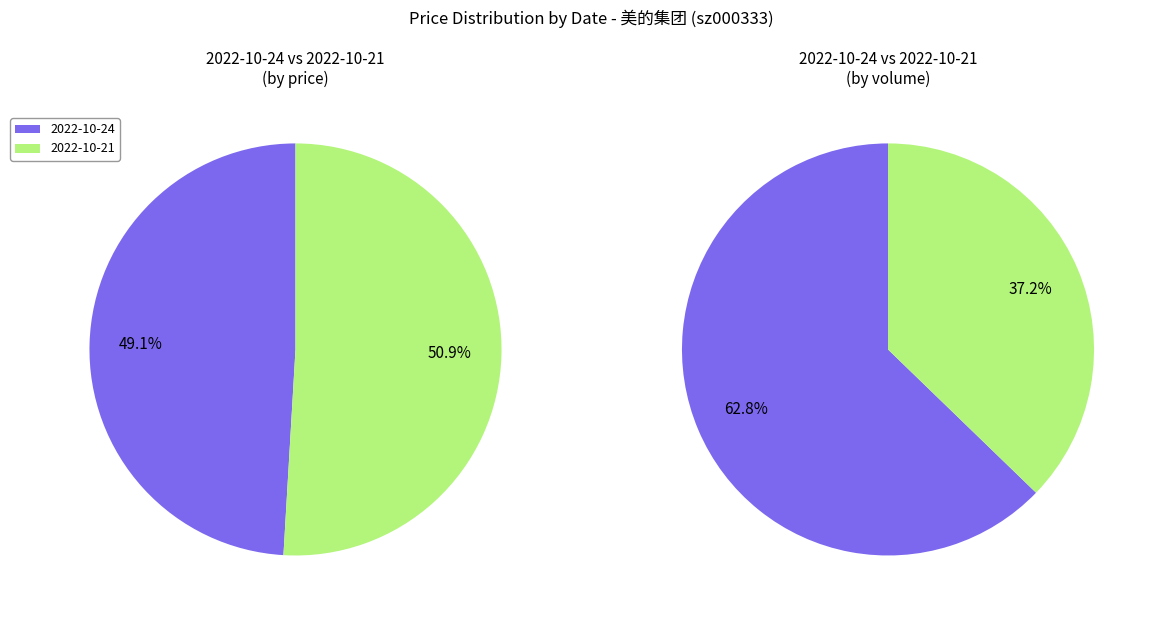

To the nearest percent, what is the combined percentage of 2022-10-24 and 2022-10-21?

100%